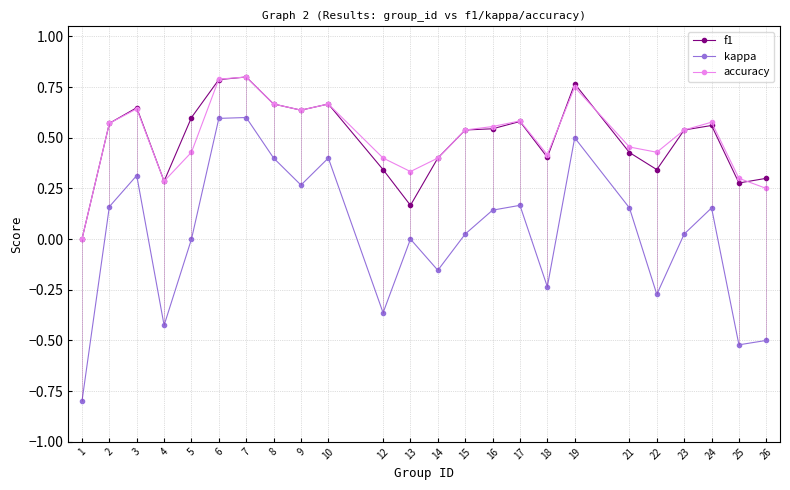

What are all the series names shown in the legend?

f1, kappa, accuracy